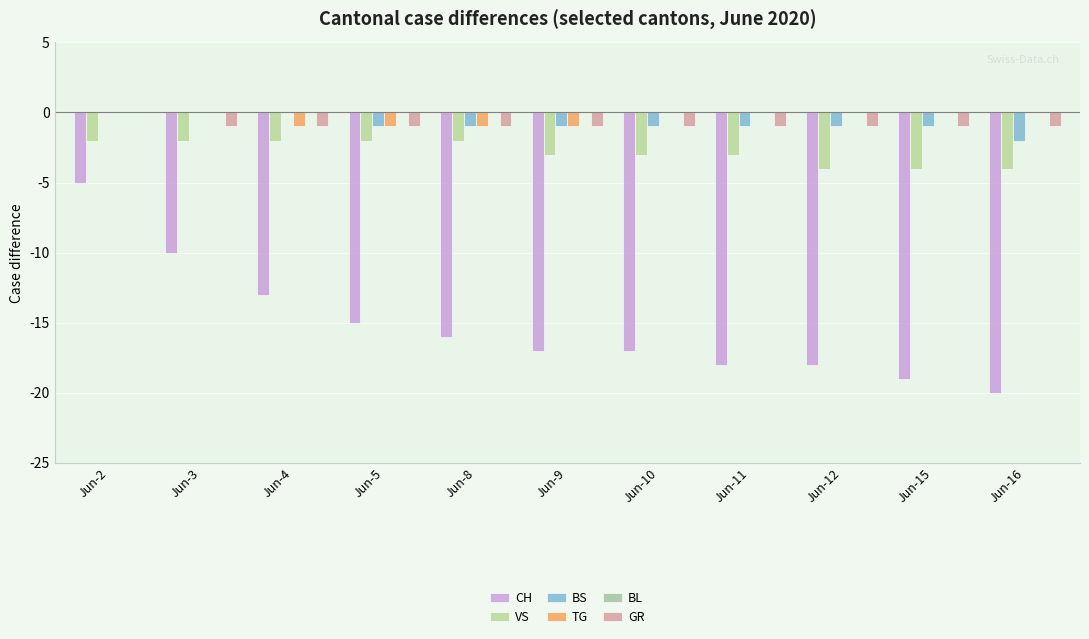

Which series has the largest total across all categories?

TG